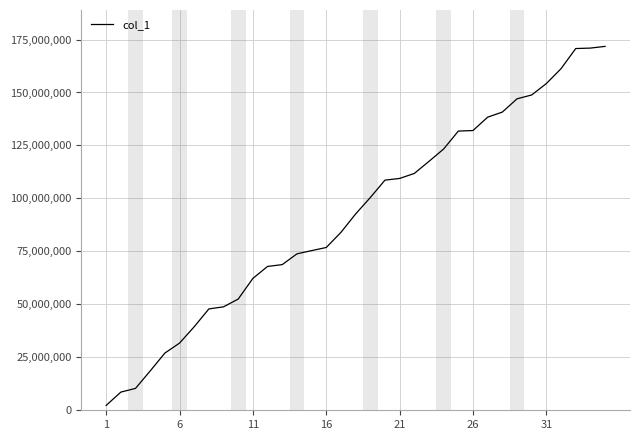

How many lines are shown in the chart?

1